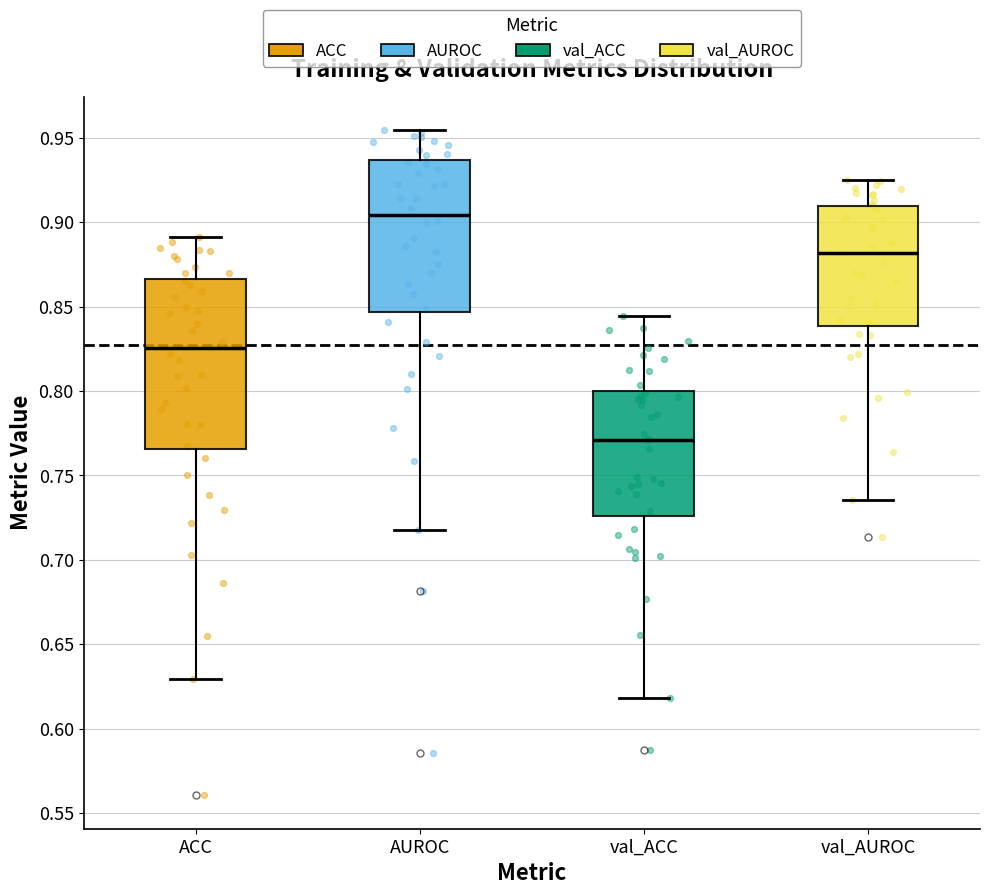

Where does the lower whisker of the box for val_AUROC end on the y-axis? The values are not printed on the chart, so give them approximately, as read against the axis.

0.735